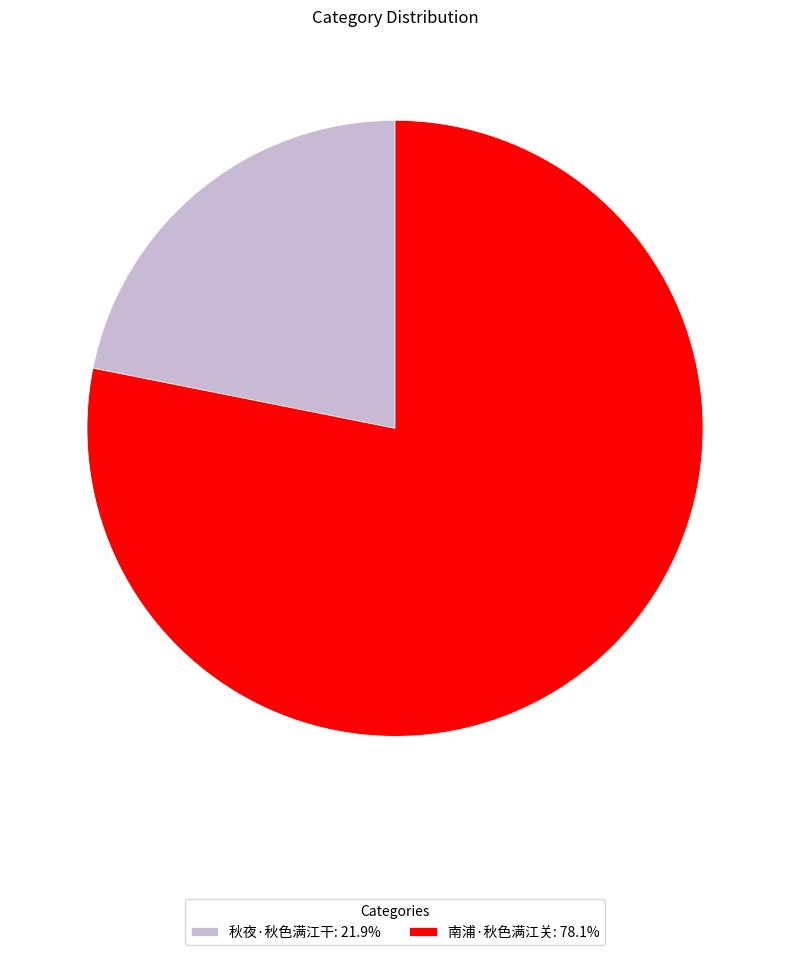

Approximately how many times larger is the value at 秋夜·秋色满江干 compared to 南浦·秋色满江关?

0.3